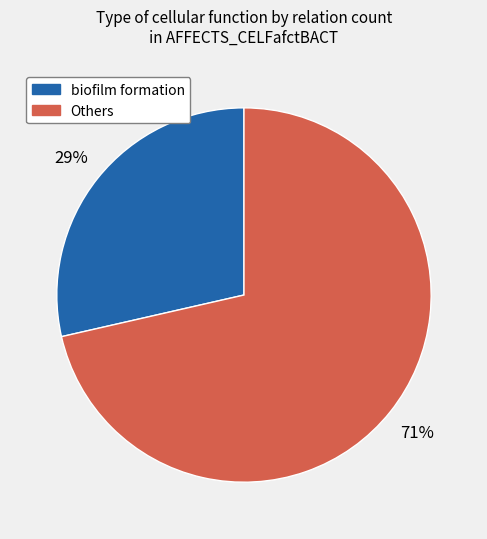

Does any single category account for the majority?

Yes